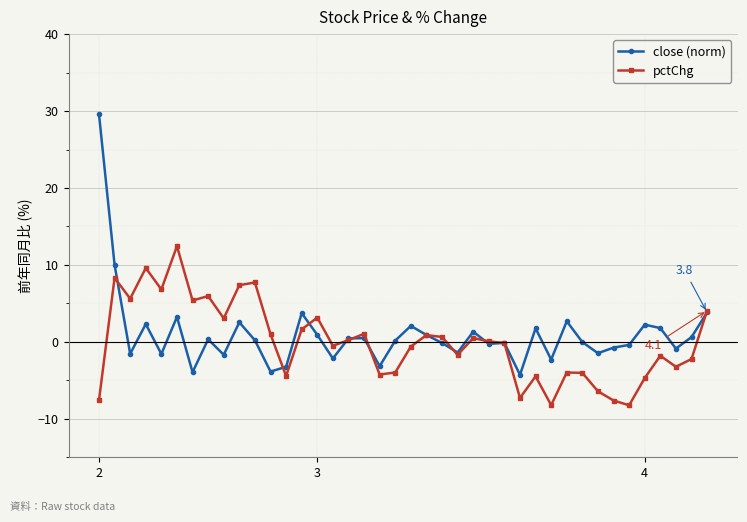

How many interior local valleys does the close (norm) series have?

13